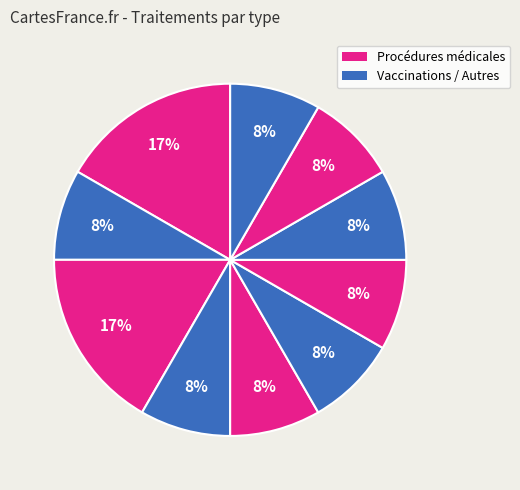

How many segments does this pie chart have?

10